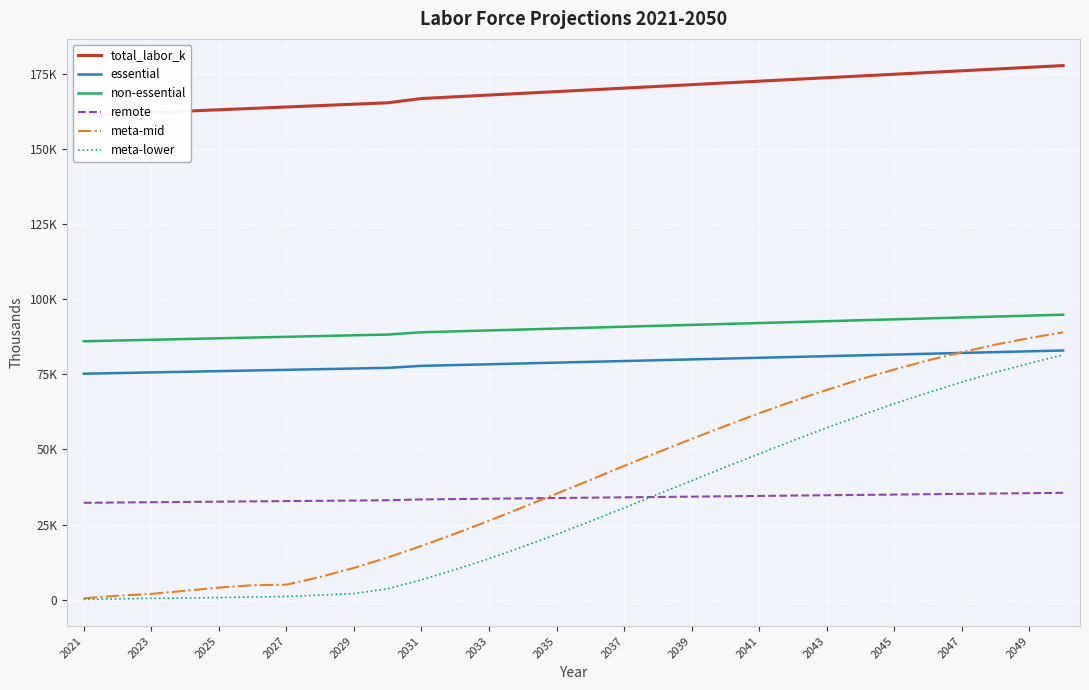

The meta-mid series shows 24019.5 at 2041. True or false?

False